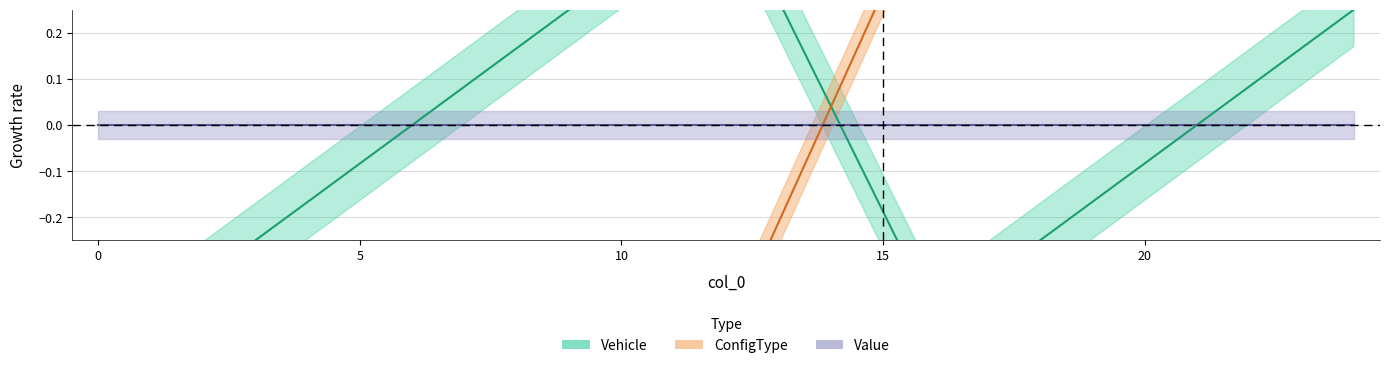

How many positive values does the Vehicle series have?

6